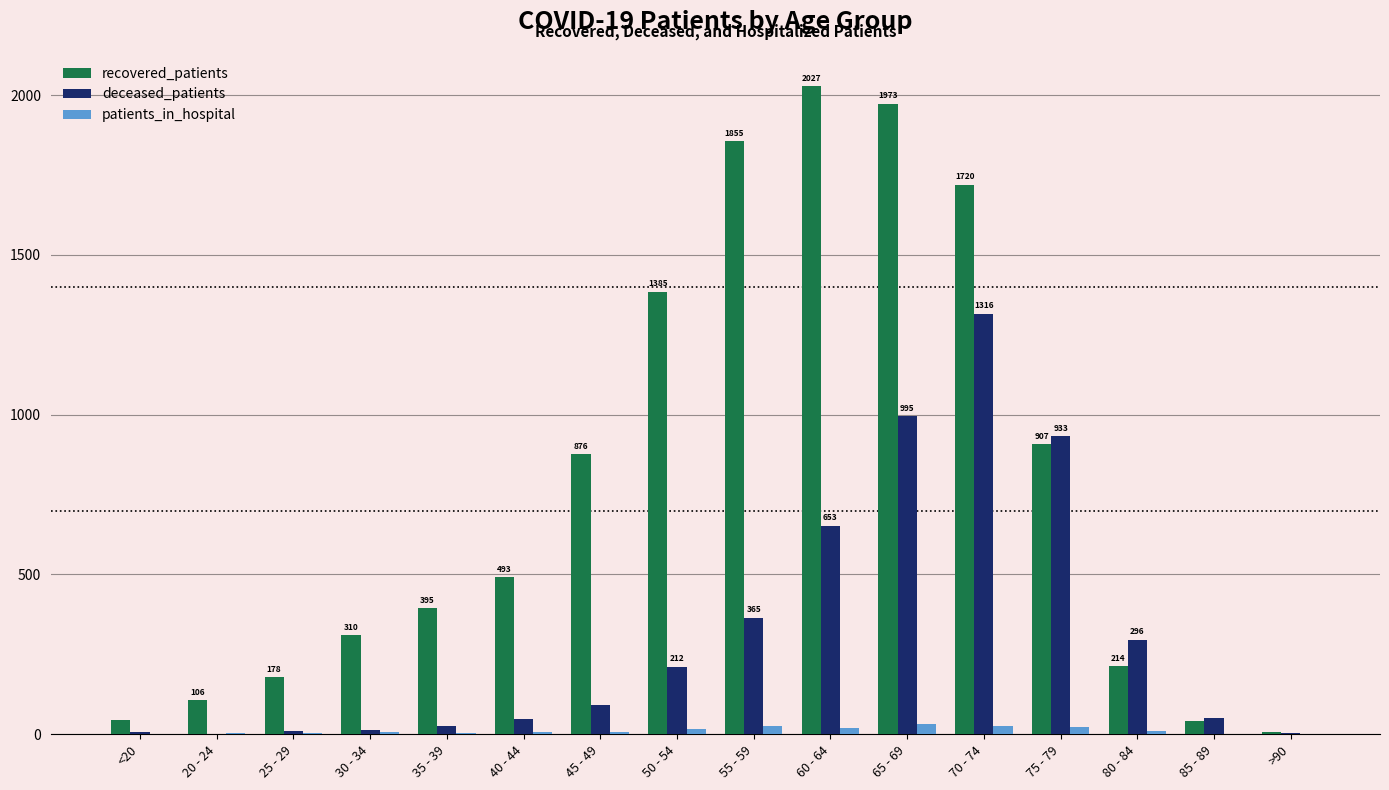

How many series are shown in this chart?

3